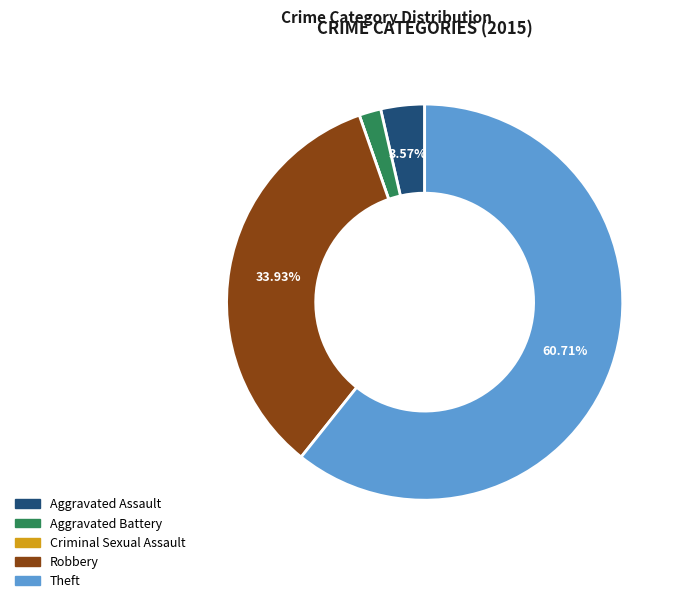

Is it true that Aggravated Assault is 16% of the pie?

False